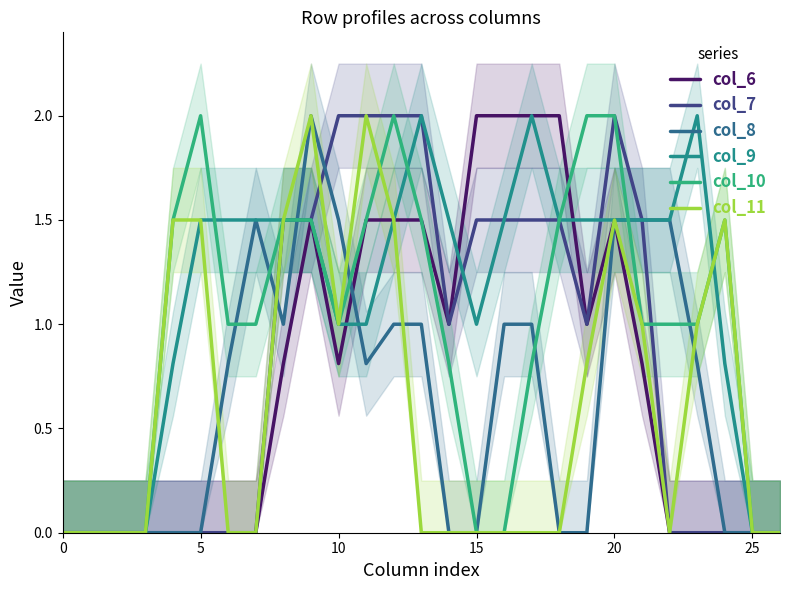

How many positive values does the col_9 series have?

21